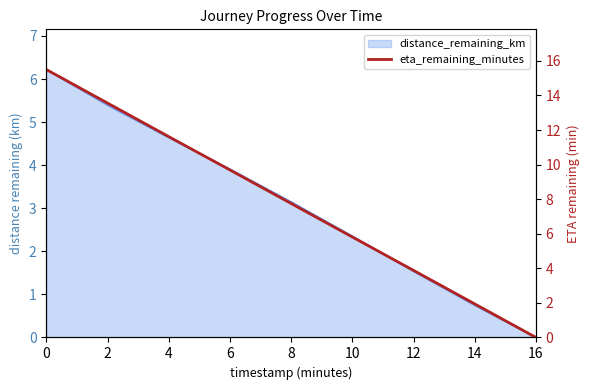

Between 6 and 4, which is larger?

4